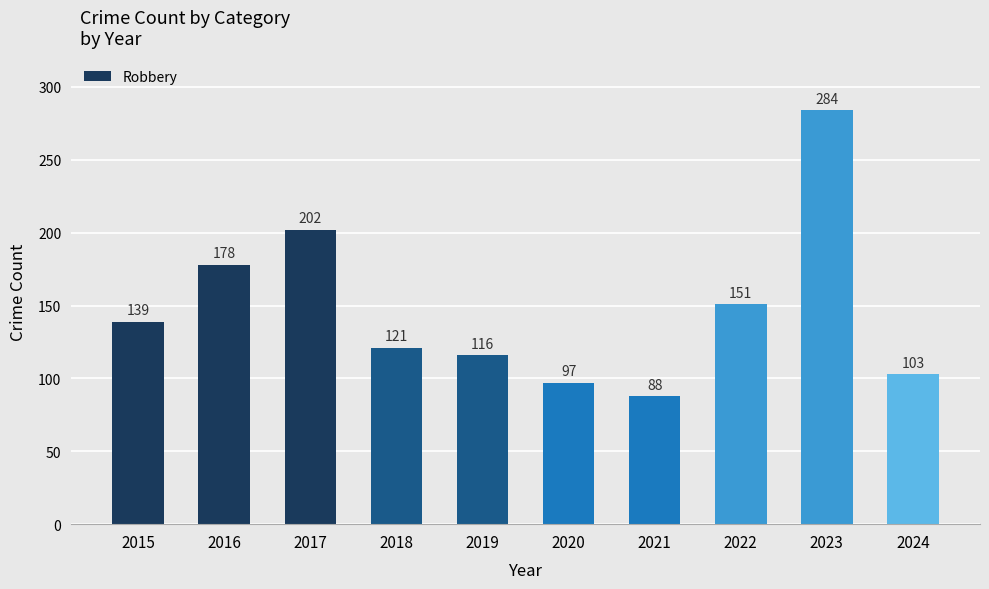

What is the ratio of the value at 2022 to the value at 2017?

0.7